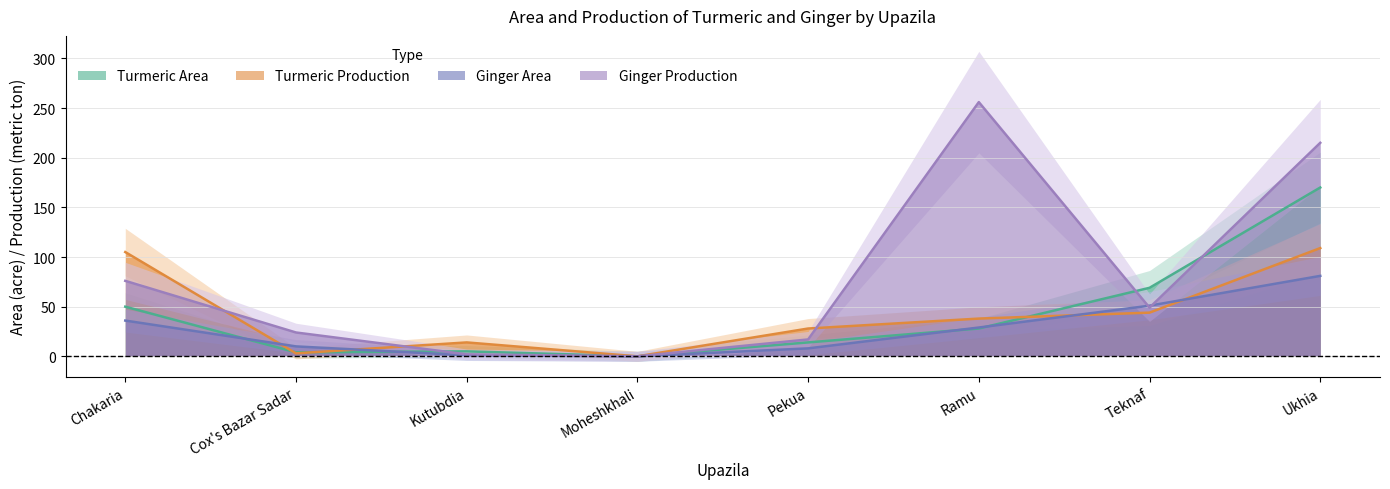

What is the highest value of the Ginger Production series?

256